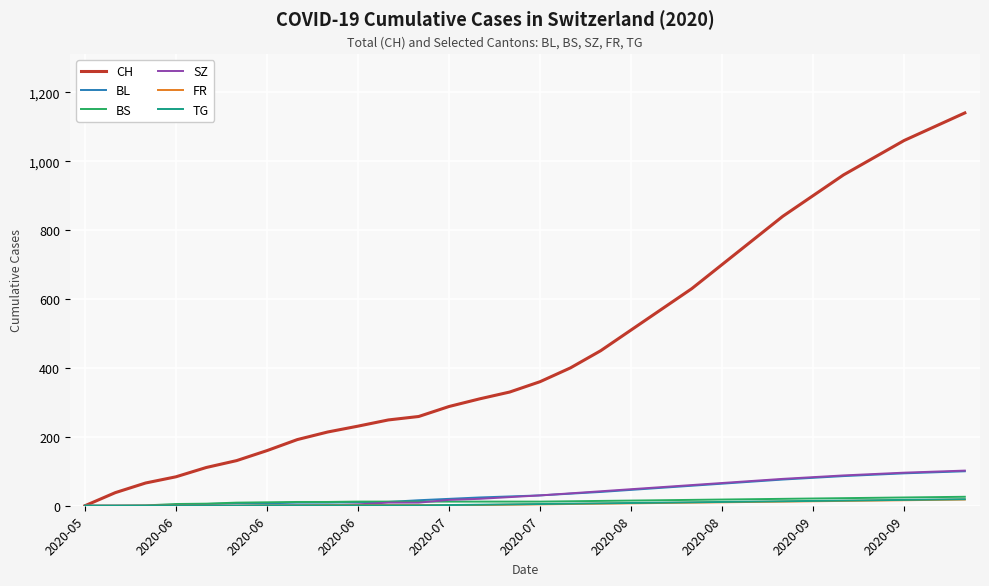

What is the greatest value displayed?

1140